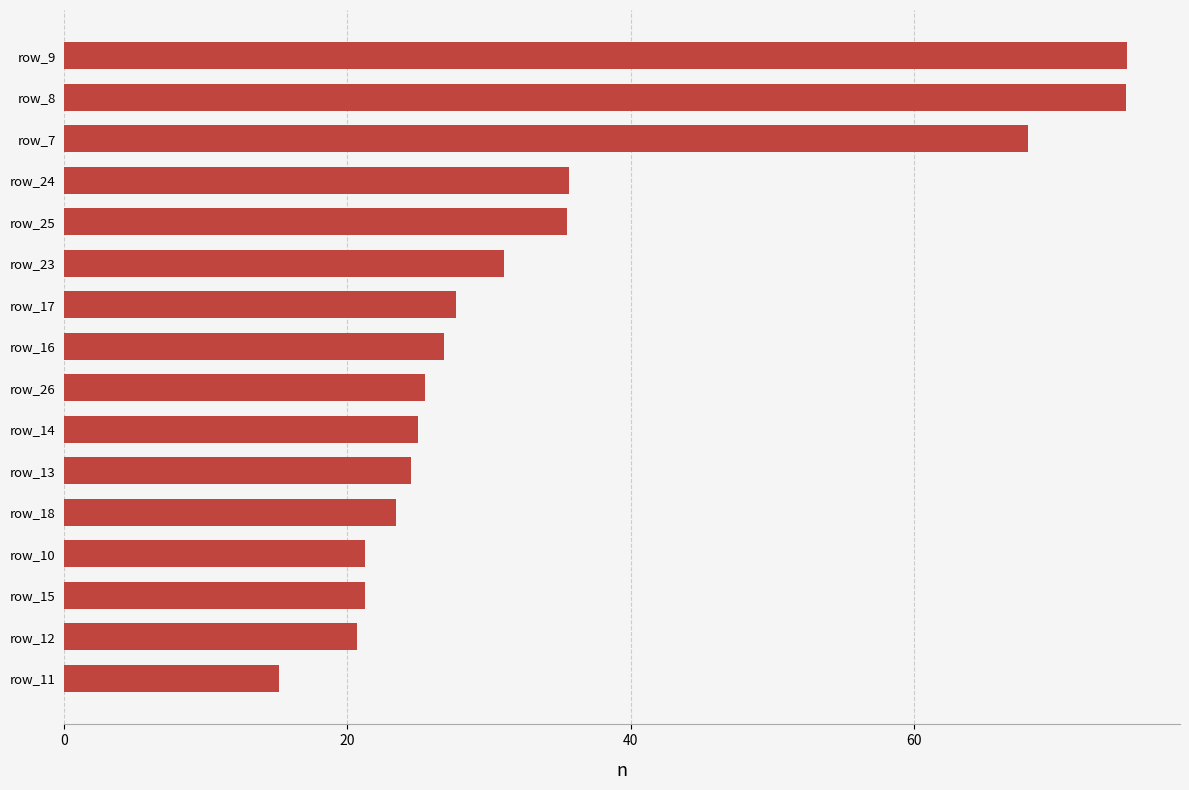

The value at row_18 is 16.3. True or false?

False